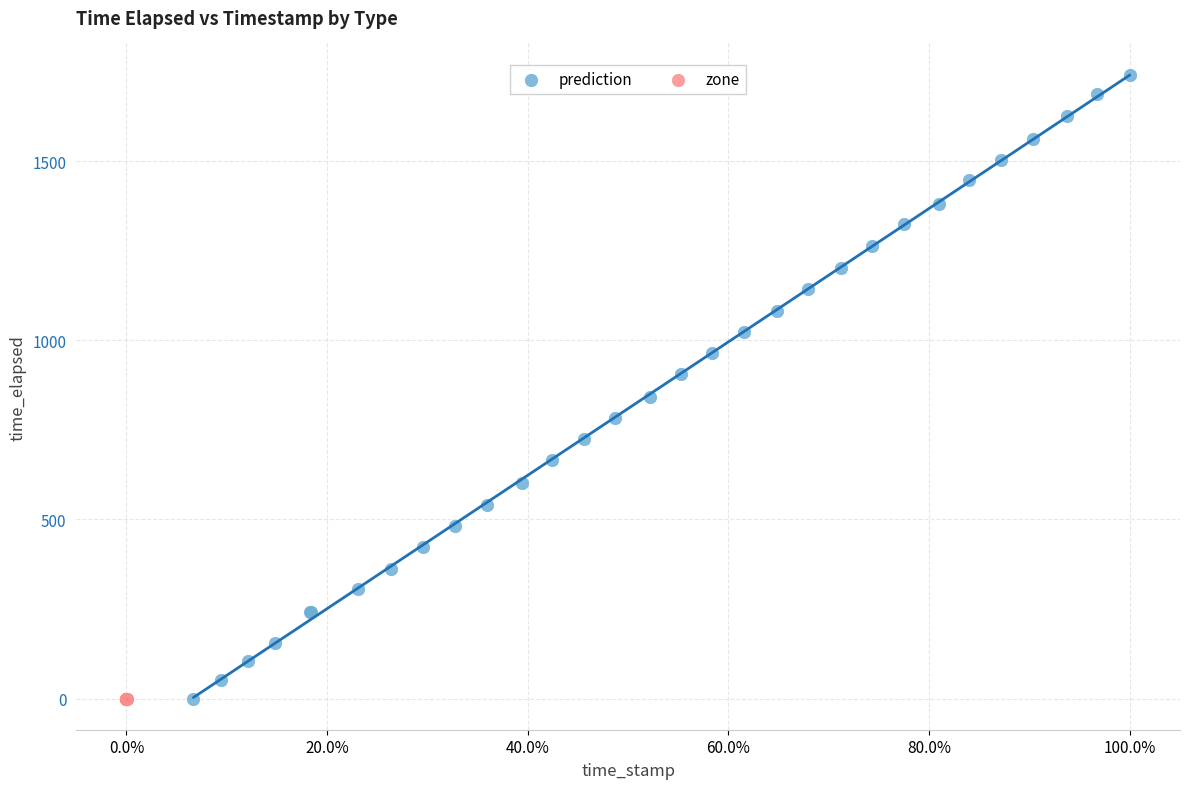

Which series contains the highest Y value?

prediction